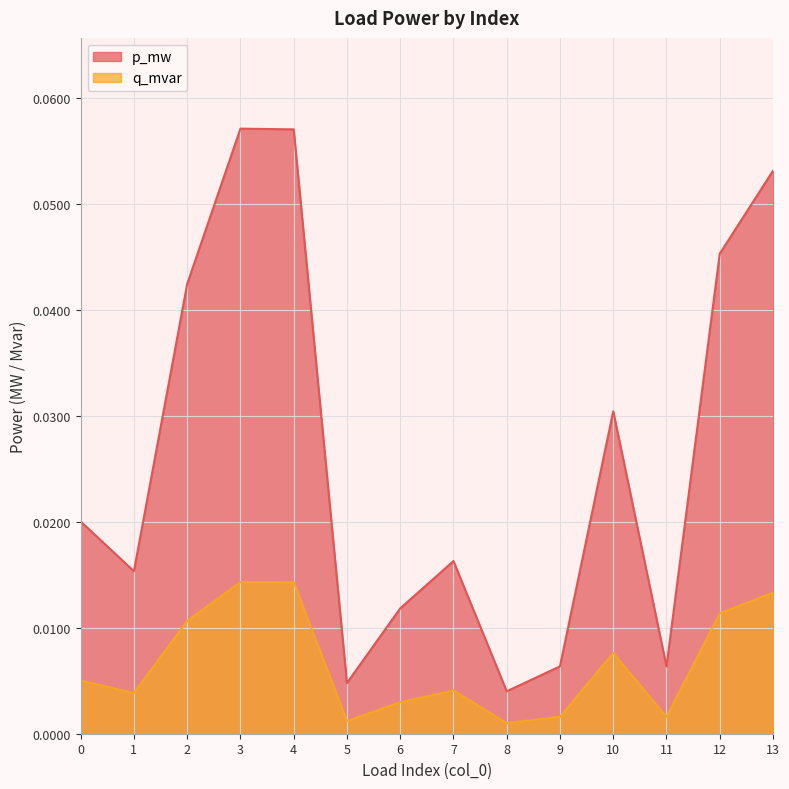

At which category is the sum across all series the highest?

3